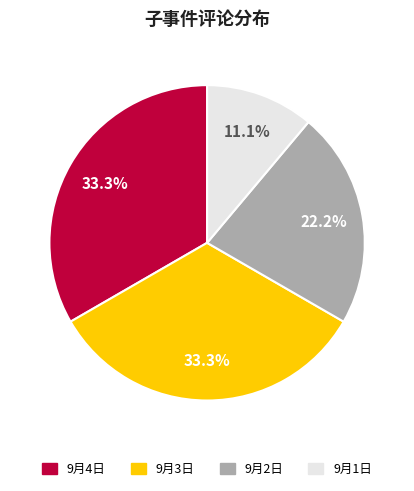

Is there a majority slice in this chart?

No